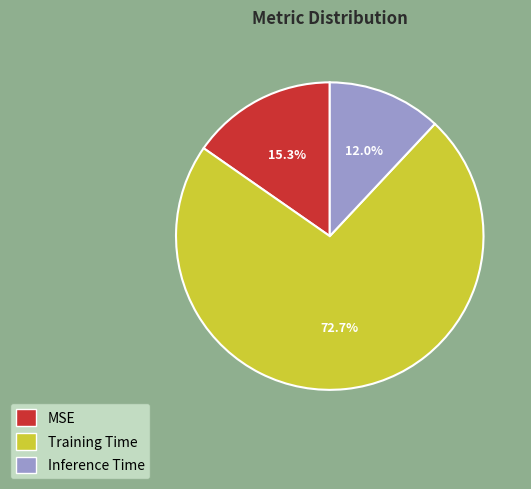

To the nearest percent, what is the difference between the largest and smallest slice percentages?

61%